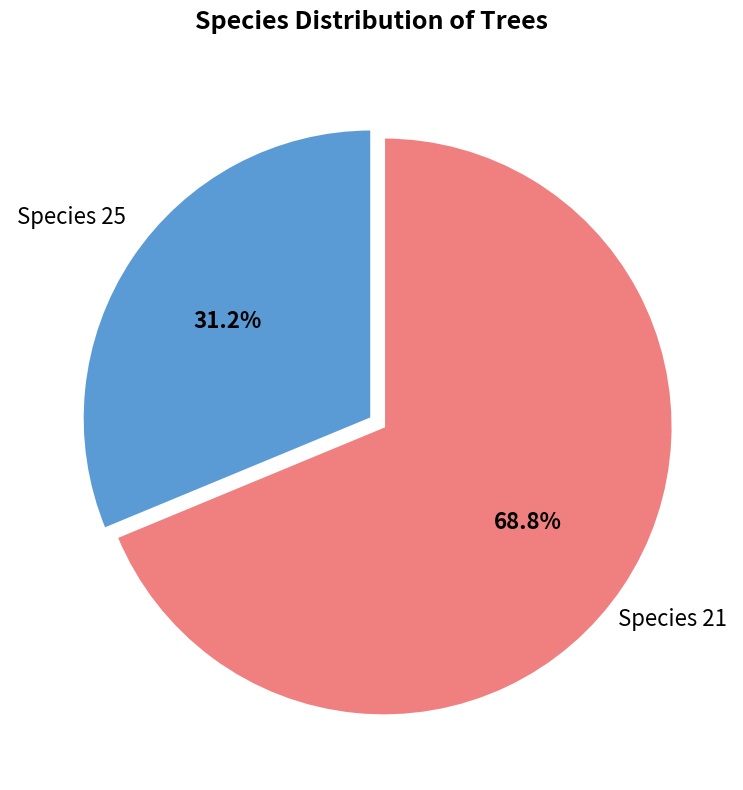

Is the sum of Species 21 and Species 25 greater than half?

Yes